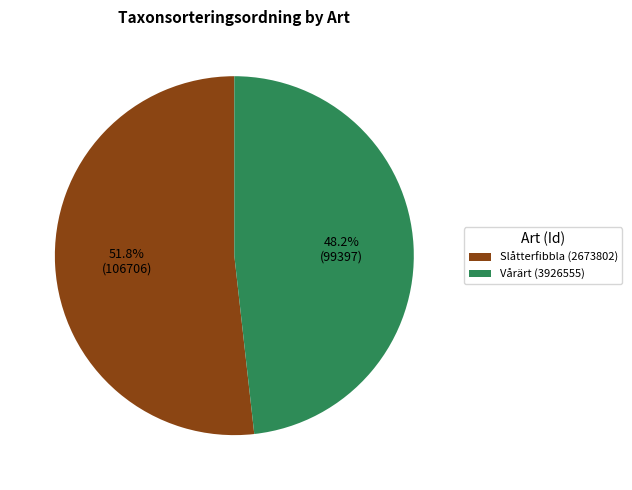

Does Slåtterfibbla (2673802) account for over 50% of the chart?

Yes